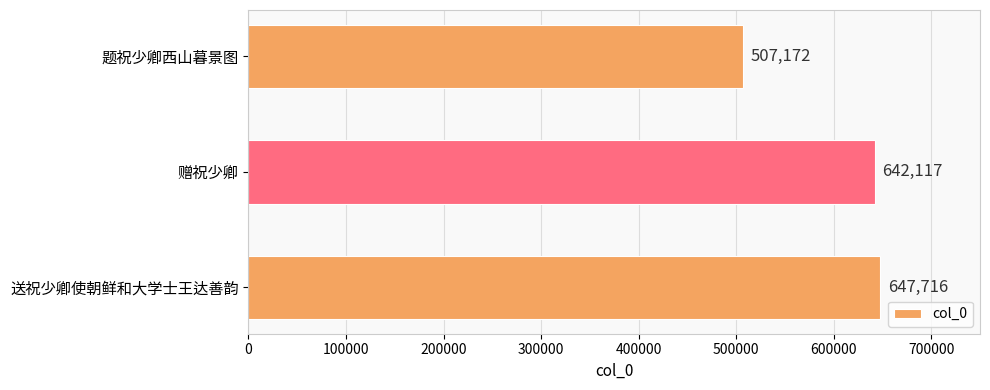

Reading bottom to top, what are all the values shown in this chart?

送祝少卿使朝鲜和大学士王达善韵=647716	赠祝少卿=642117	题祝少卿西山暮景图=507172